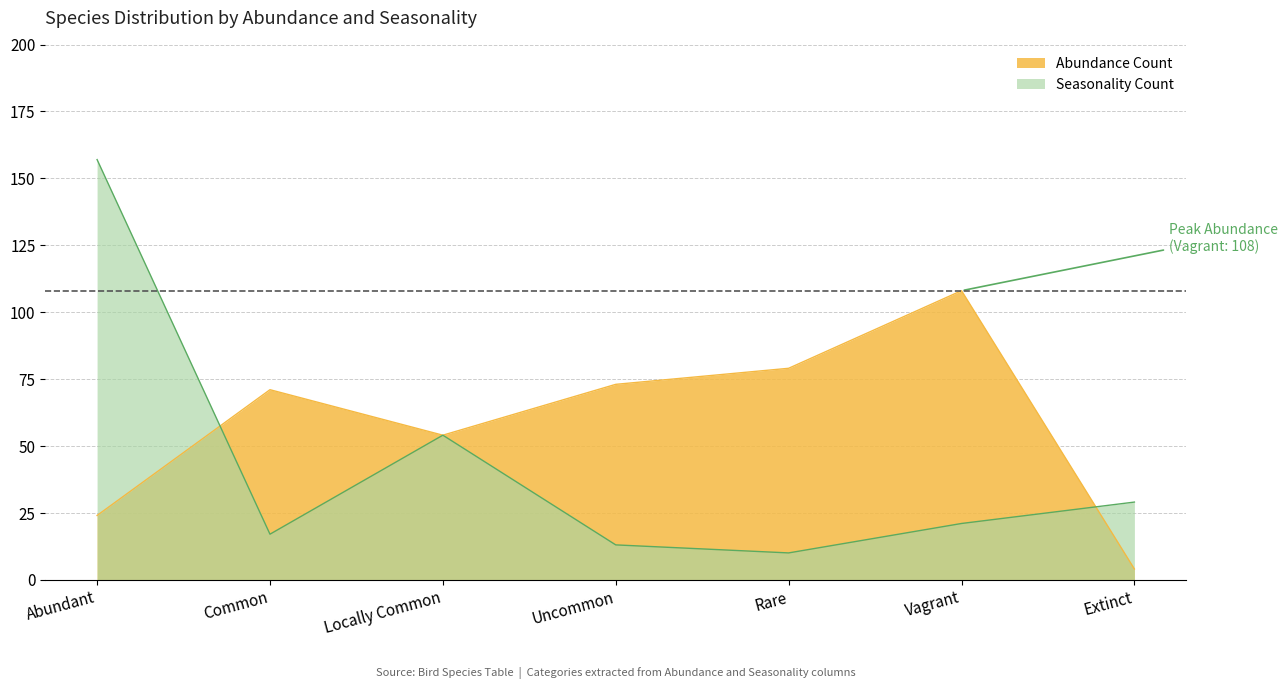

What is the sum of the Abundance Count values at Extinct and Common?

75